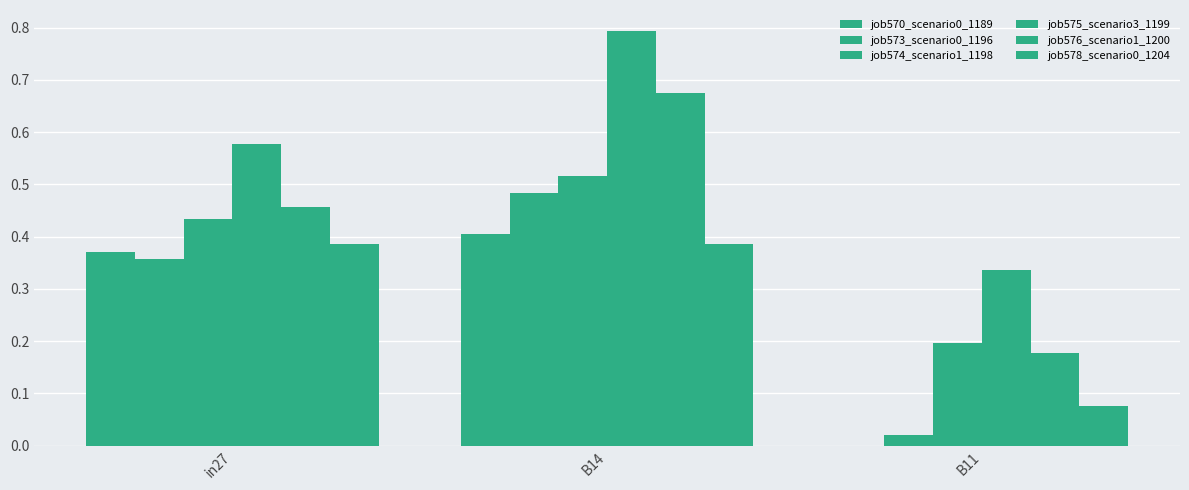

What is the approximate value of job578_scenario0_1204 at B14?

0.4